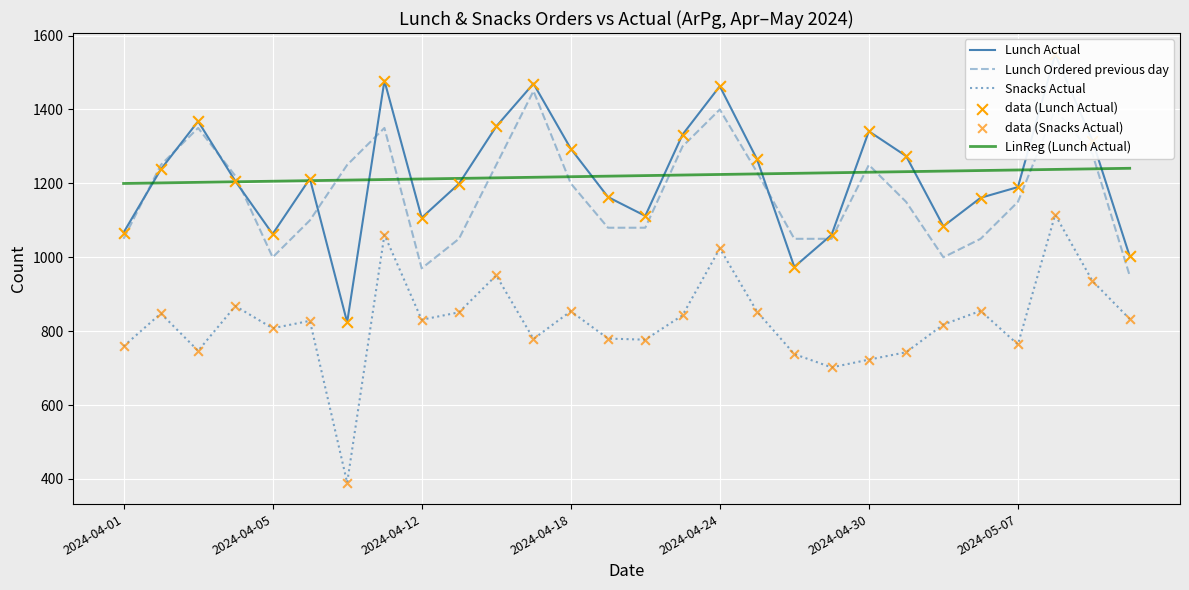

At which category is the sum across all series the highest?

25